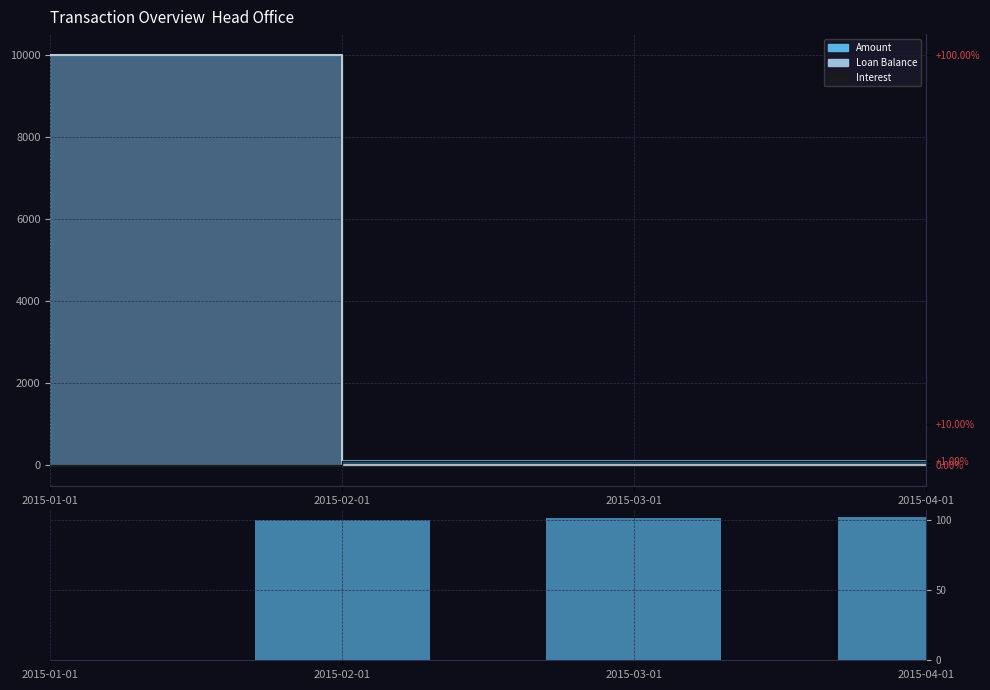

What is the sum of the values at 2015-04-01 and 2015-03-01?

203.0